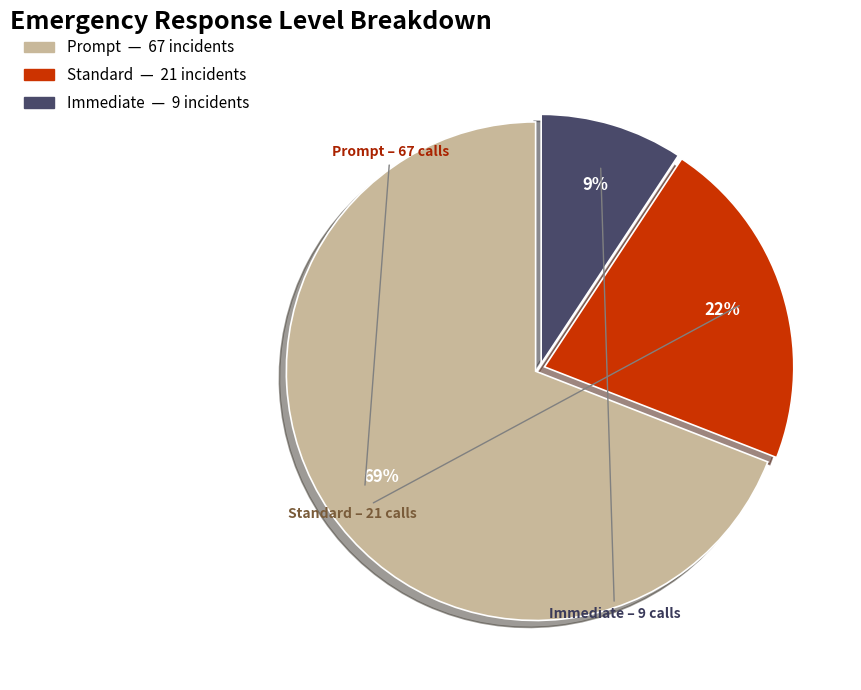

Does Prompt account for over 50% of the chart?

Yes